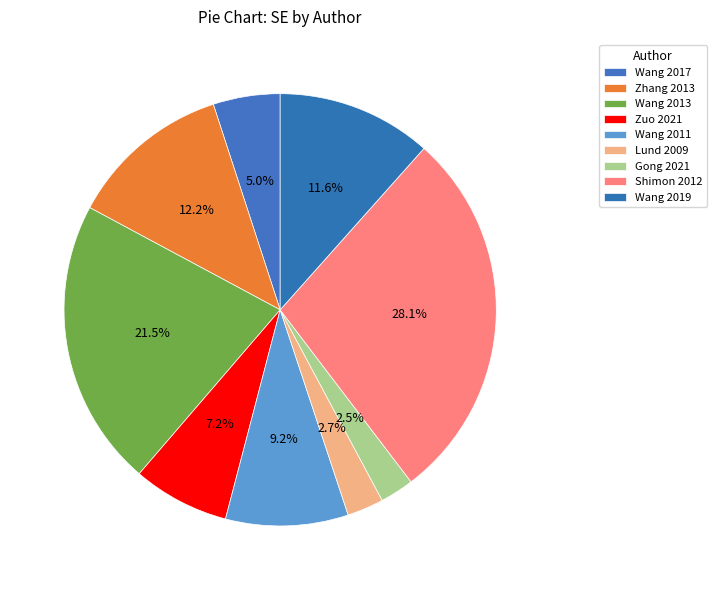

Between Zuo 2021 and Gong 2021, which is larger?

Zuo 2021